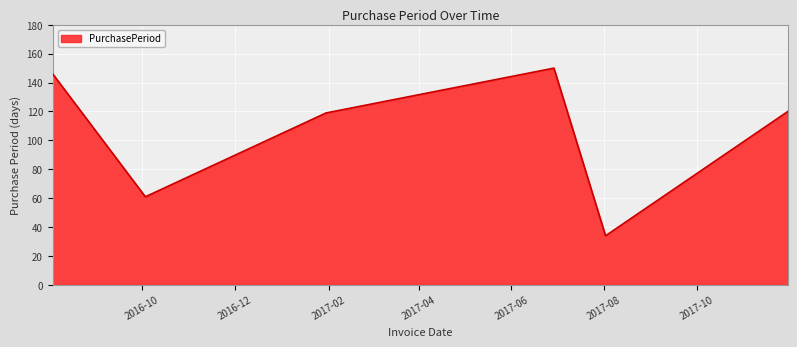

What is the sum of all values?

630